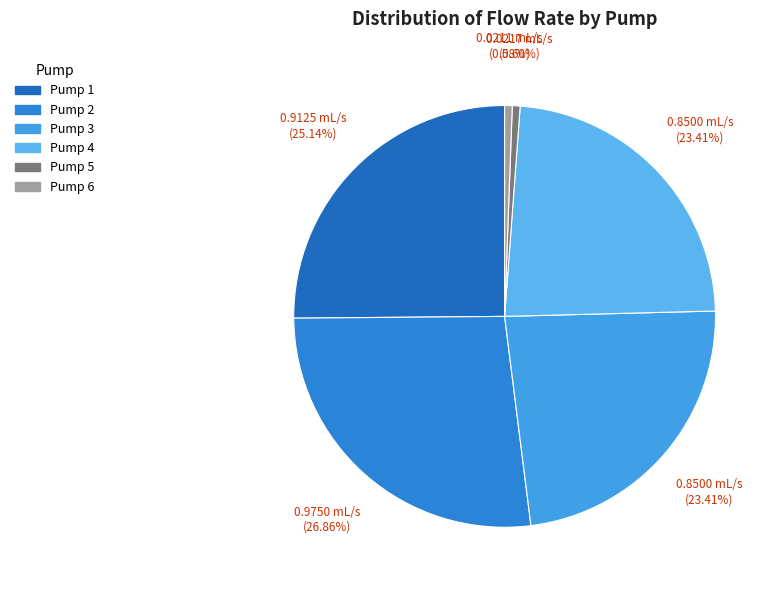

How many slices are in this pie chart?

6